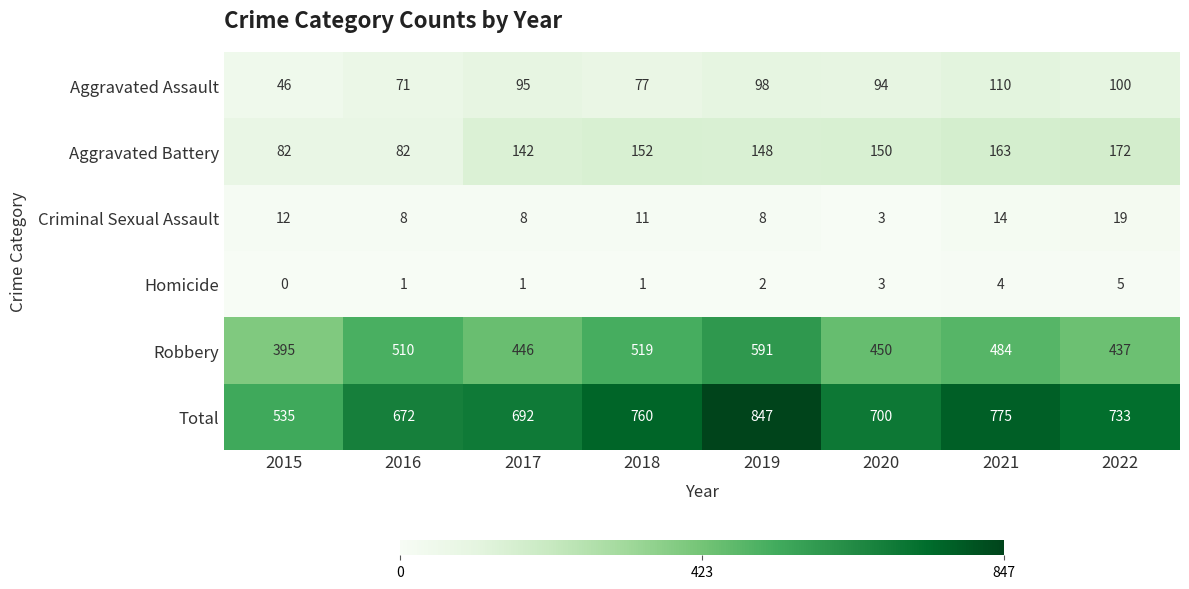

What is the difference between the highest and lowest values at 2019?

845